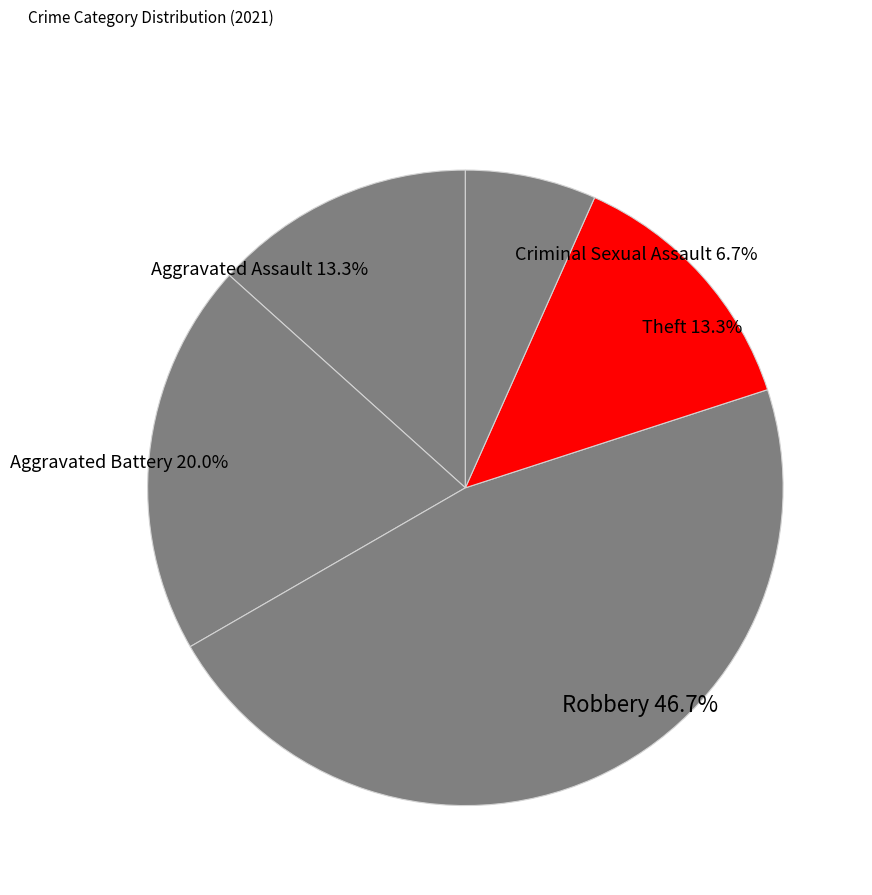

To the nearest percent, what portion does Aggravated Battery represent?

20%